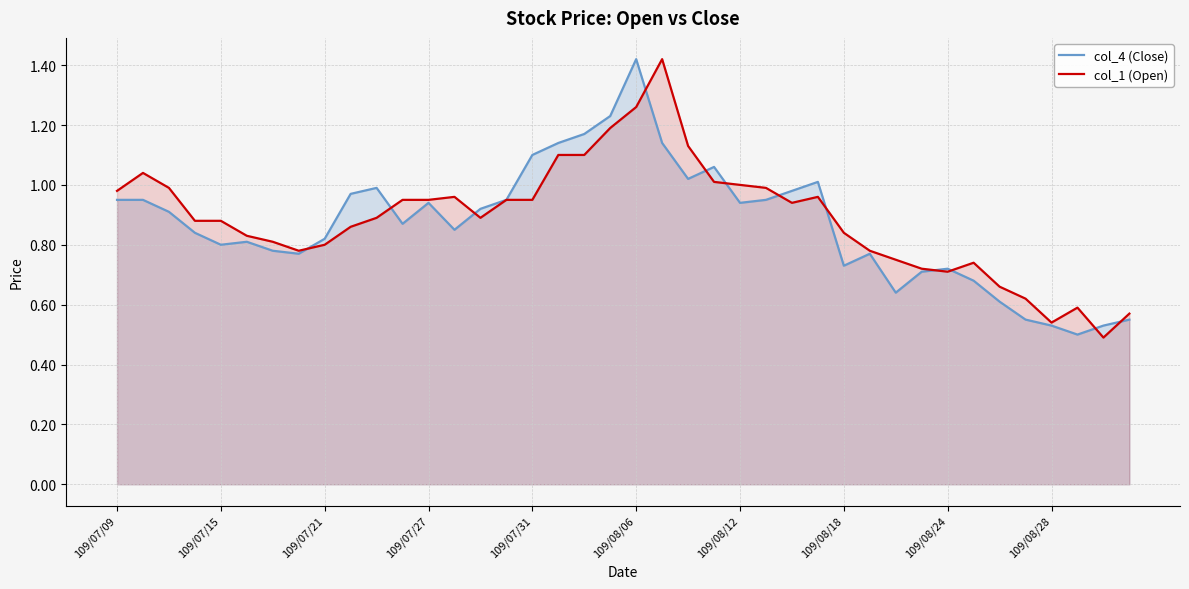

Which series has the largest total across all categories?

col_1 (Open)